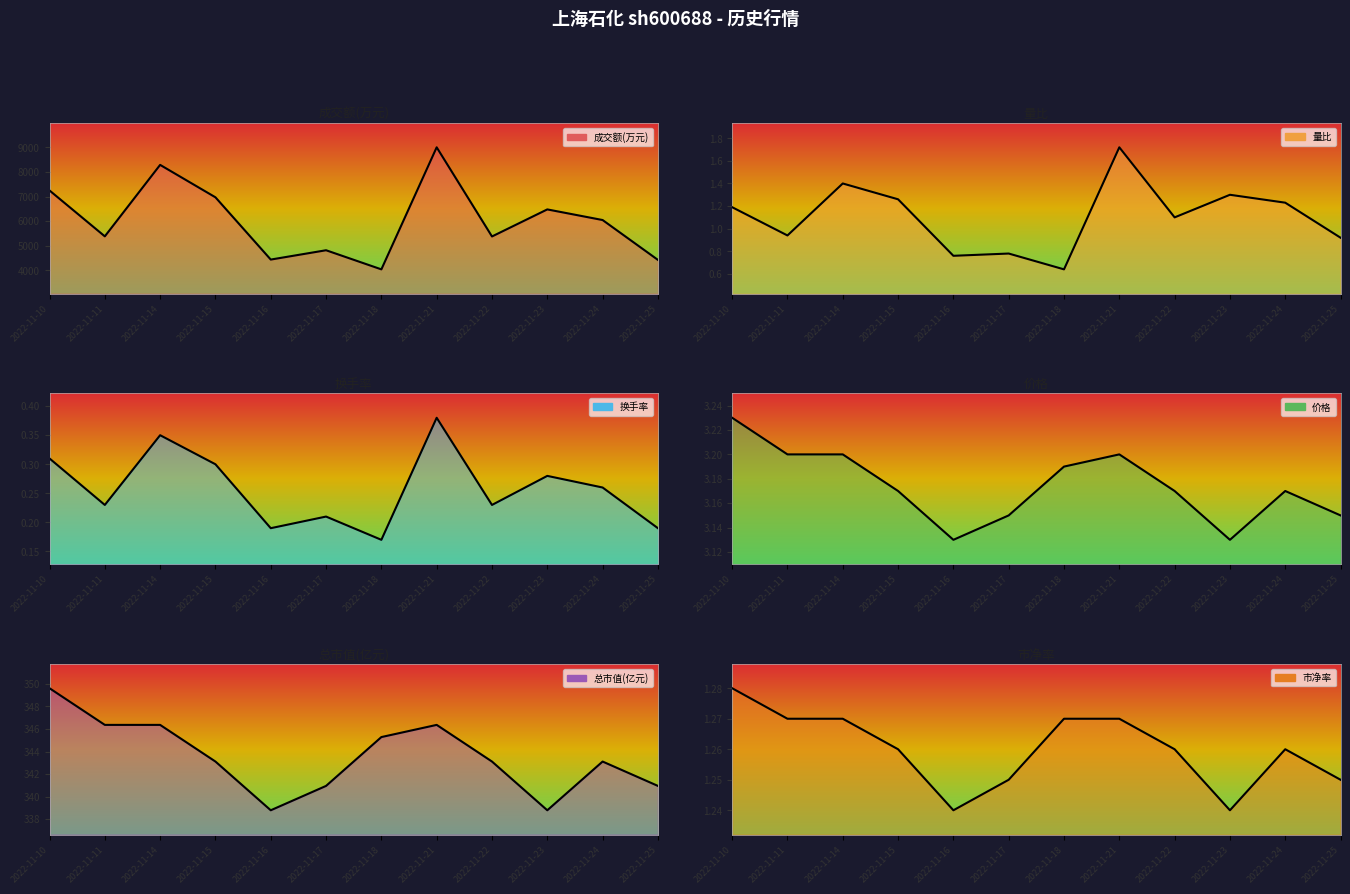

At which label is 市净率 closest to 1?

2022-11-16